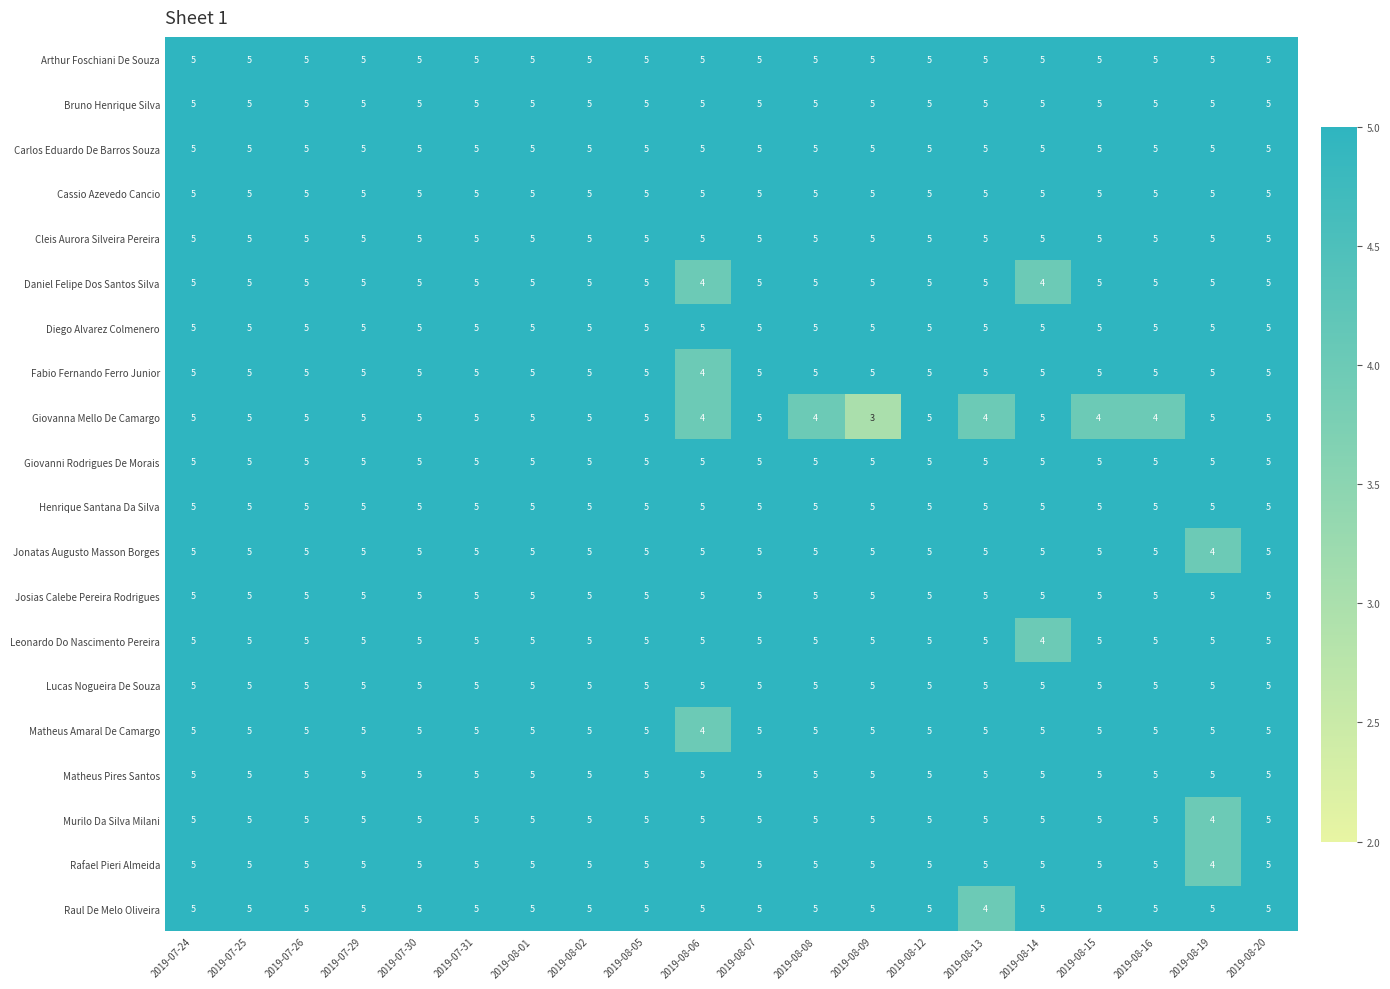

Which category has the lowest value across all series?

2019-08-09